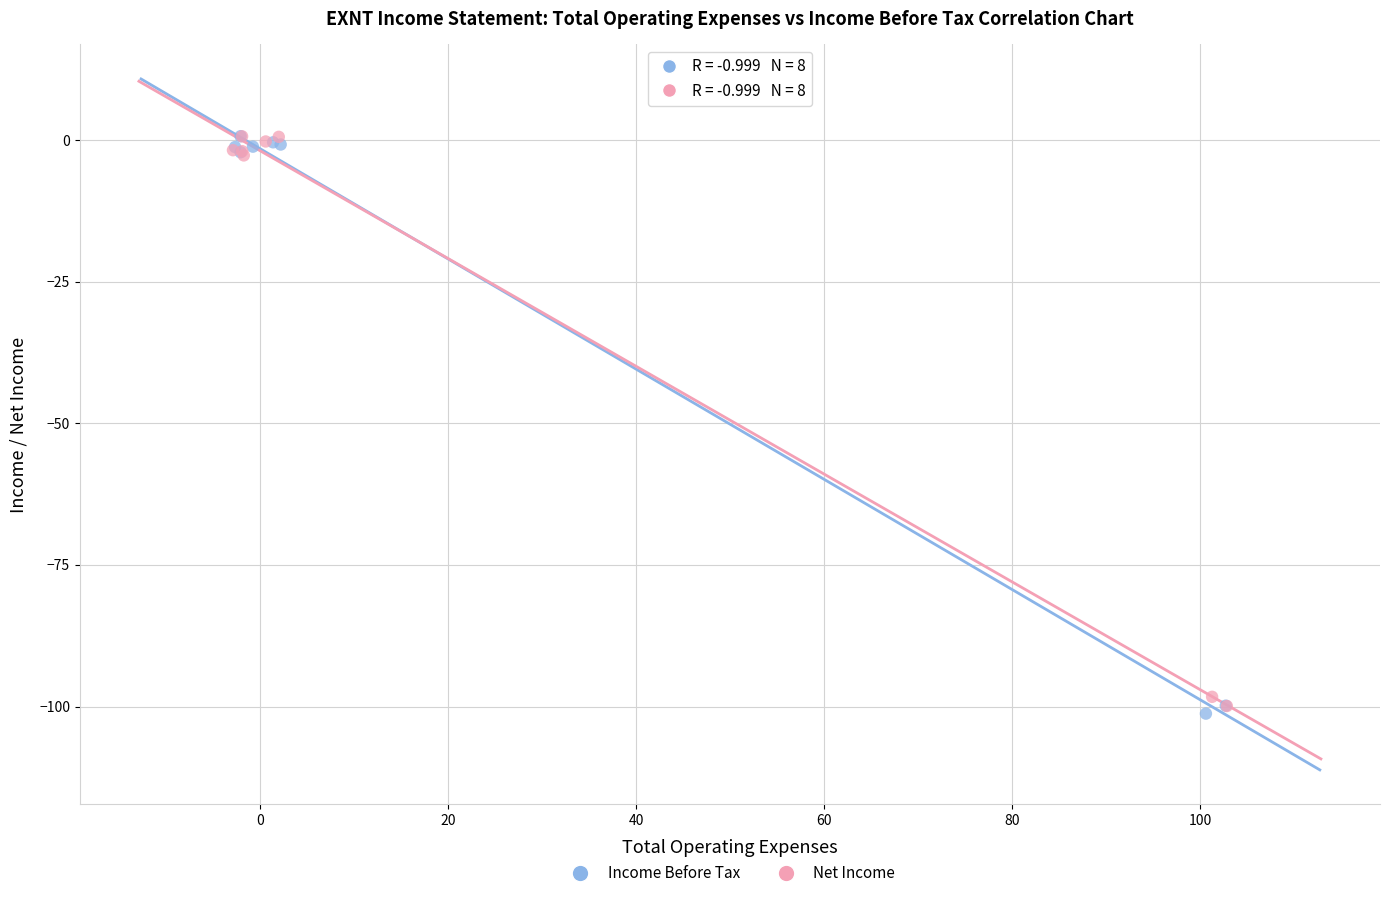

Which series has the largest Y range (max minus min)?

Income Before Tax